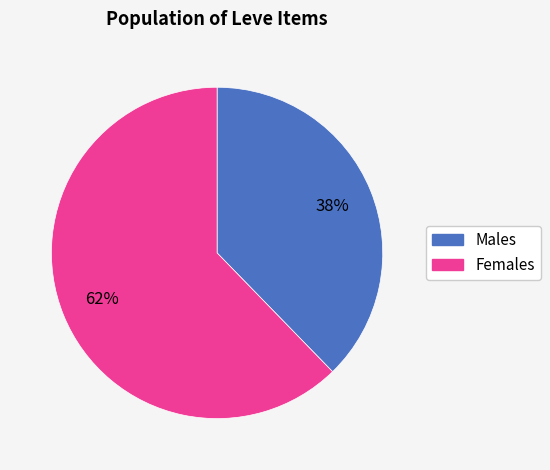

Is there a majority slice in this chart?

Yes